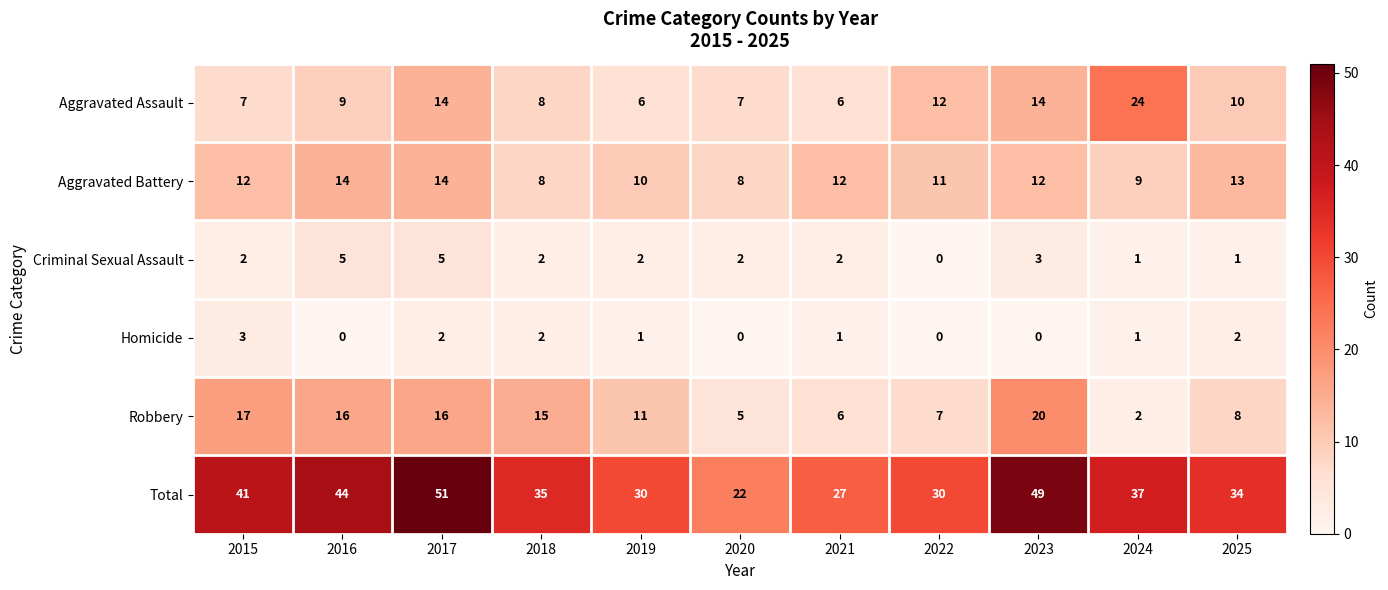

At which category does the chart reach its peak across all series?

2017